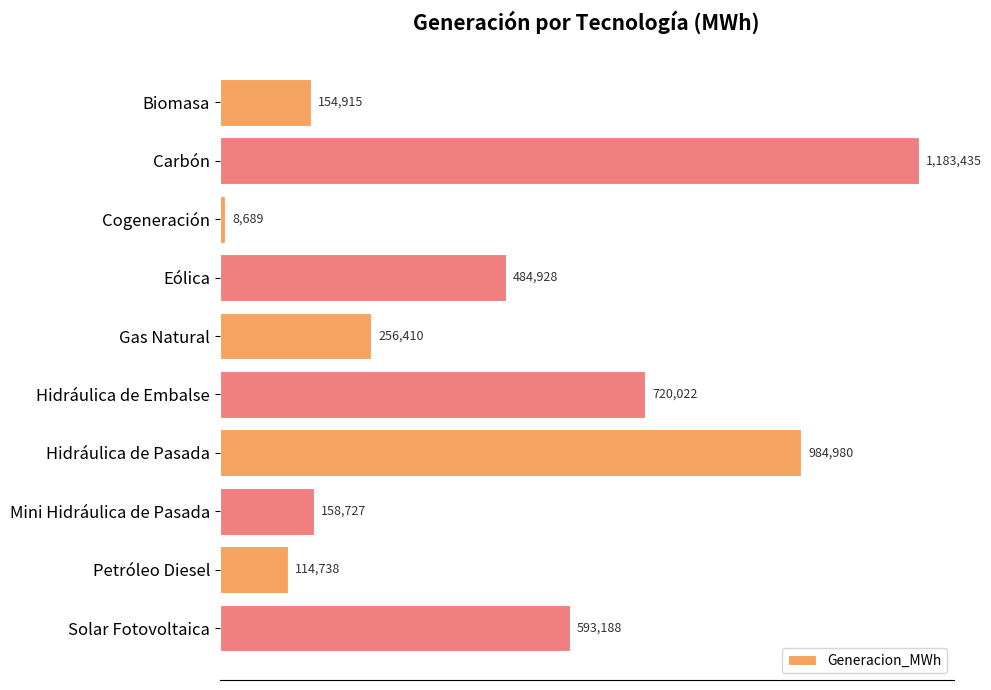

Is it true that the value at Mini Hidráulica de Pasada is 239922.5?

False